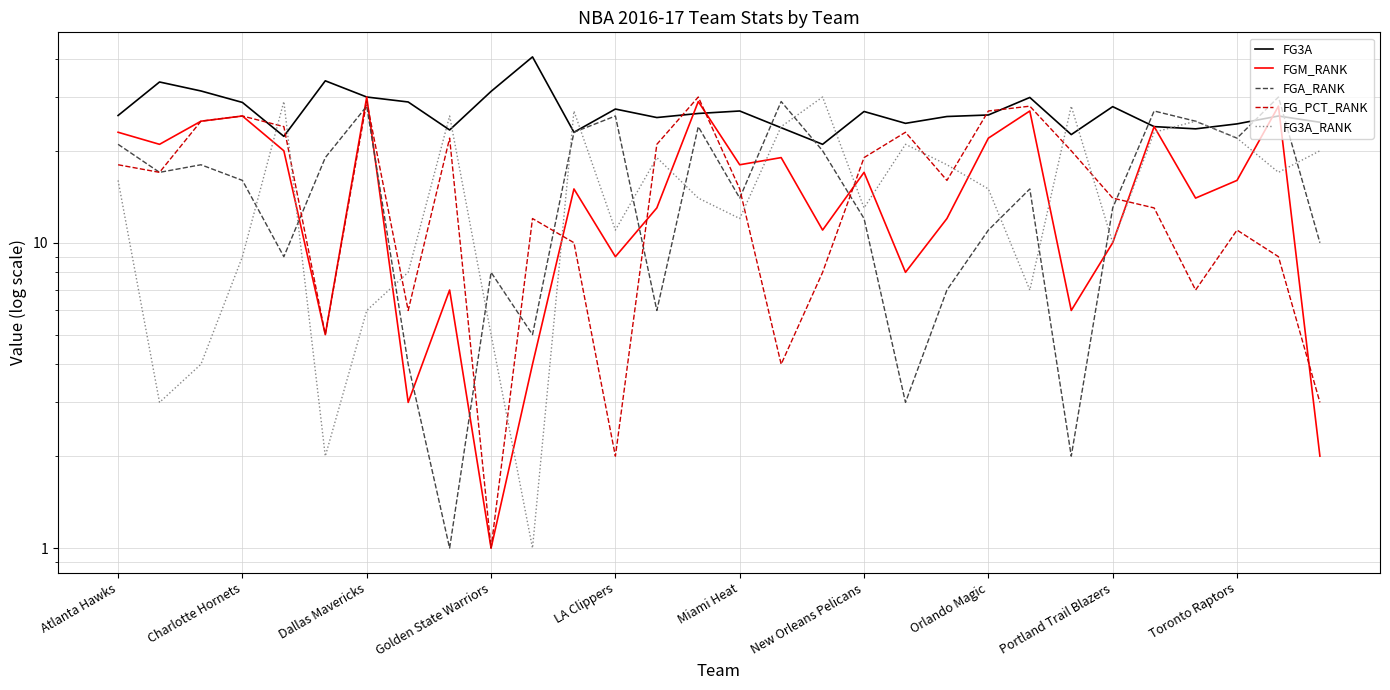

At how many categories does at least one series exceed 35?

1